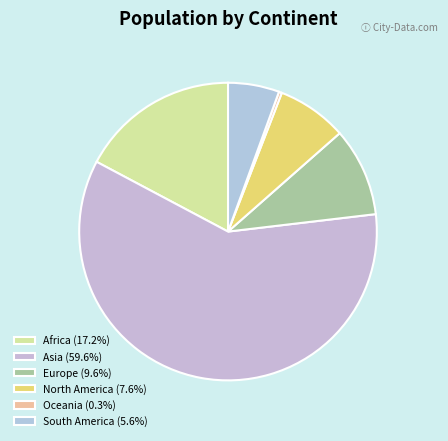

Which category accounts for the majority?

Asia